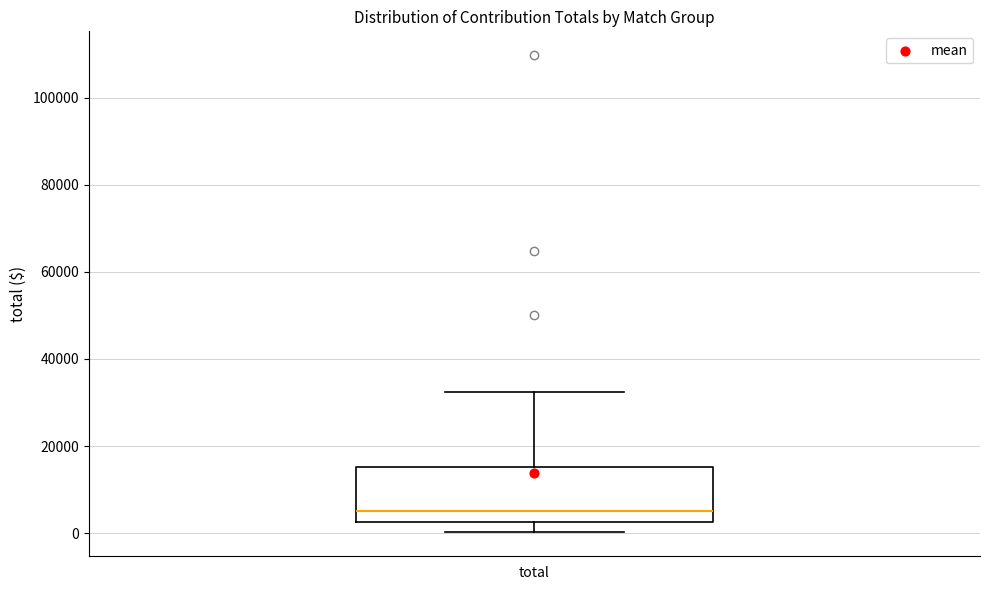

Transcribe this box plot: give where the median line is, the range the box spans, and where the two whiskers end, as read against the y-axis. The values are not printed on the chart, so give them approximately, as read against the axis.

median 6000, box 2000 to 16000, whiskers 0 to 32000